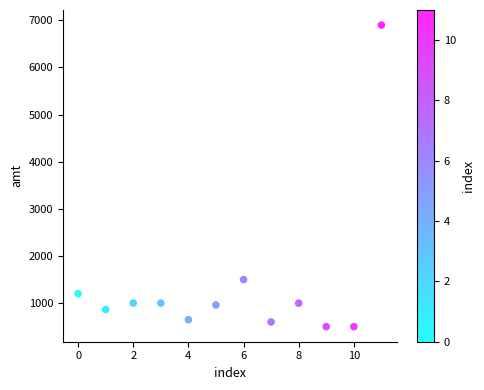

What Y value in the scatter plot is closest to 3700?

1500